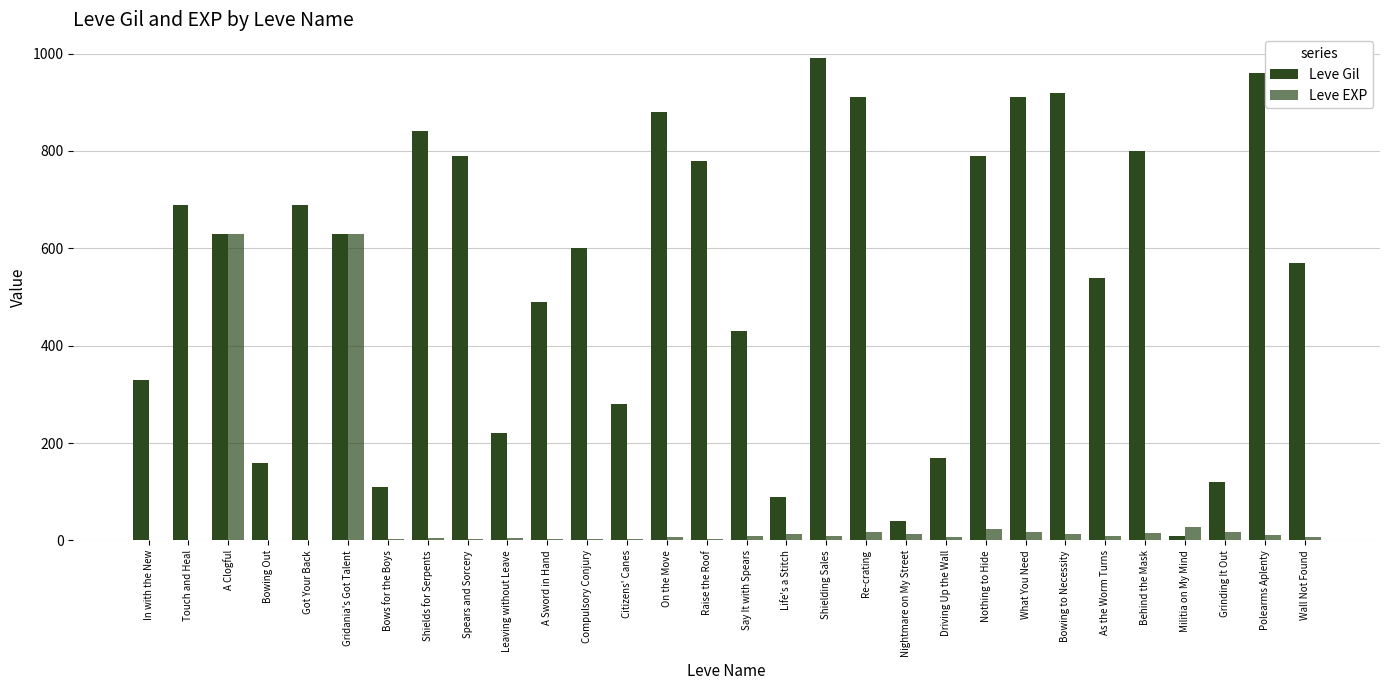

Between Touch and Heal and In with the New, which is larger?

Touch and Heal